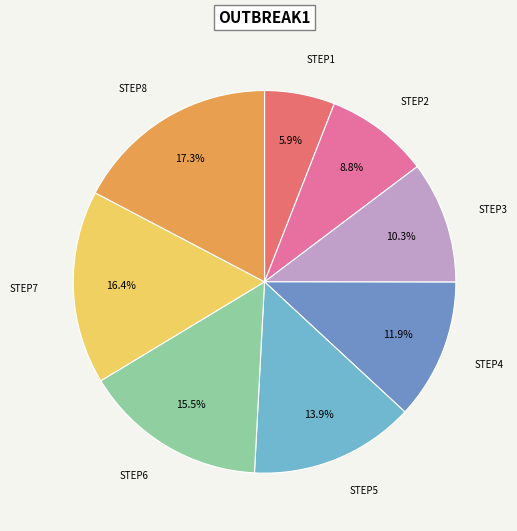

Does any single category account for the majority?

No